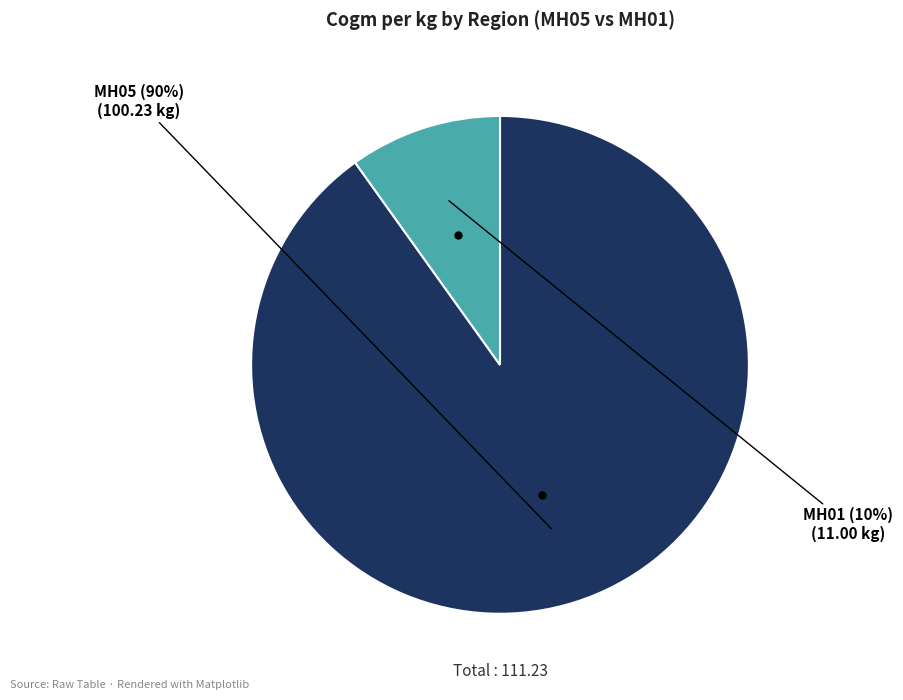

Does MH05 represent more than half of the total?

Yes